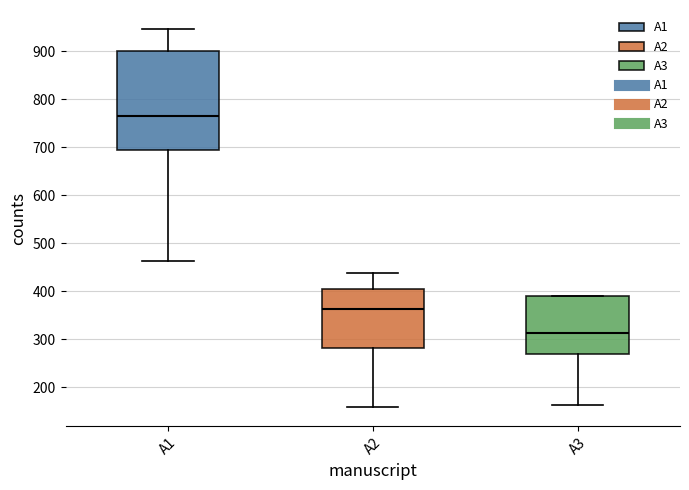

Which box is the tallest, from its lower edge to its upper edge?

A1